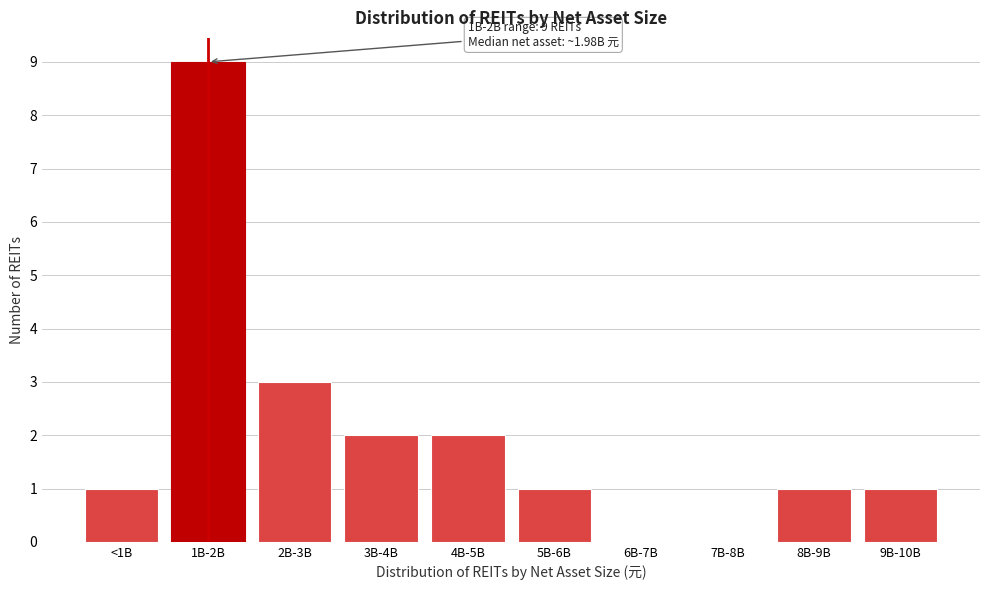

Reading left to right, list all the values displayed in this chart.

<1B=1	1B-2B=9	2B-3B=3	3B-4B=2	4B-5B=2	5B-6B=1	6B-7B=0	7B-8B=0	8B-9B=1	9B-10B=1